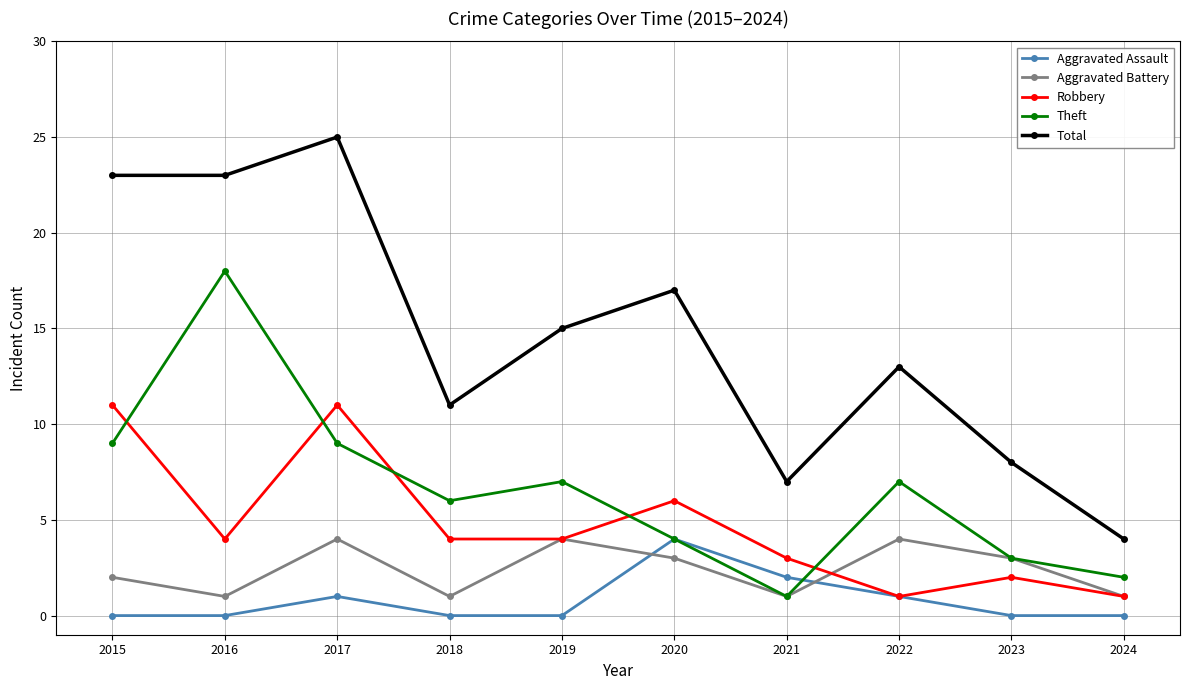

What is the sum of the Robbery values at 2024 and 2018?

5